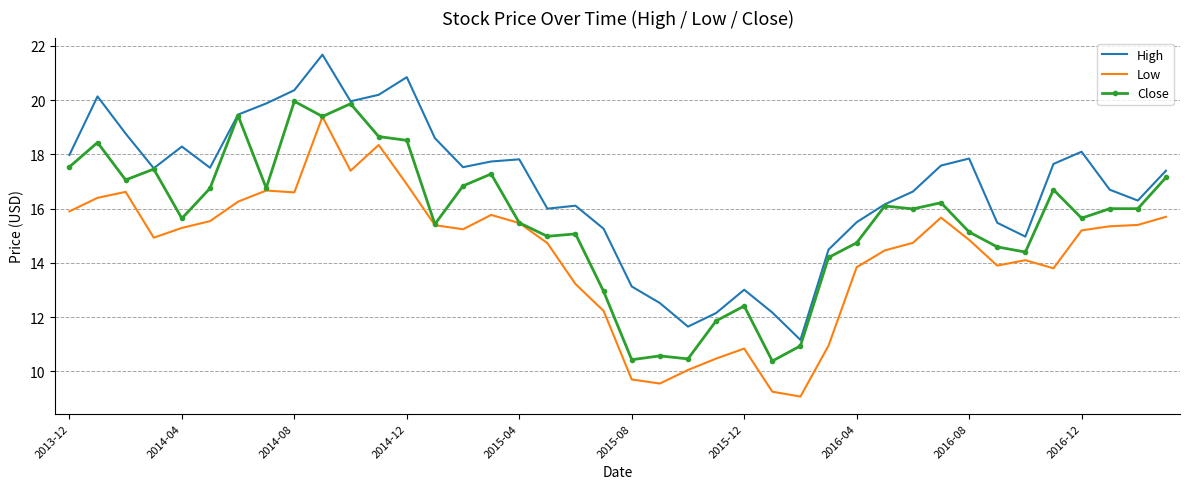

Rank the series by their maximum value, from highest to lowest.

High, Close, Low